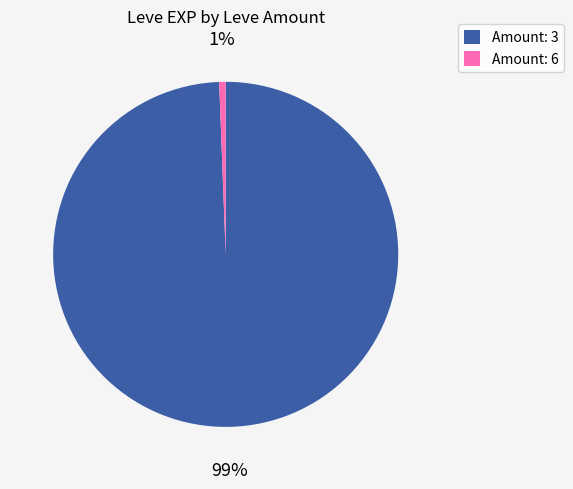

Which slice is the smallest?

Amount: 6